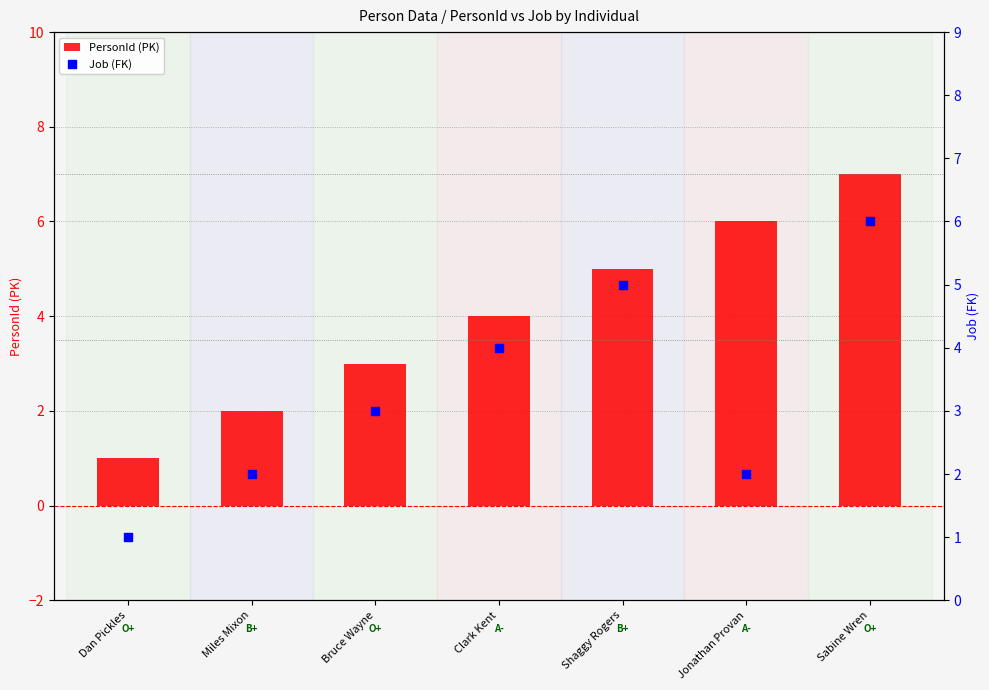

At how many categories does at least one series exceed 6?

1